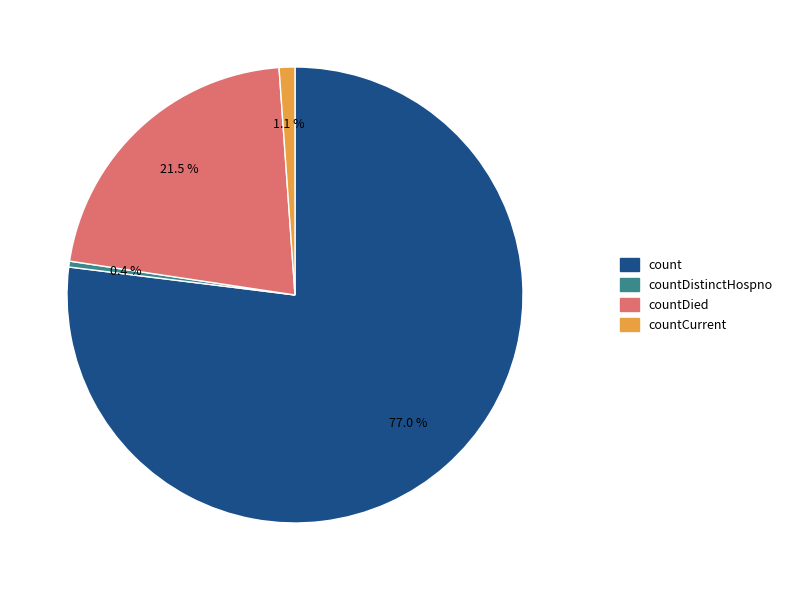

Does any single category account for the majority?

Yes